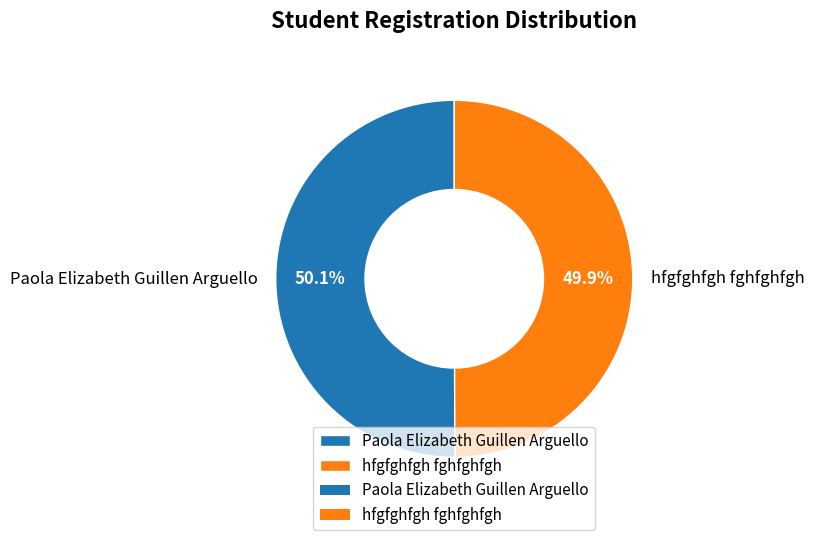

What percentage is NOT represented by Paola Elizabeth Guillen Arguello?

49.9%